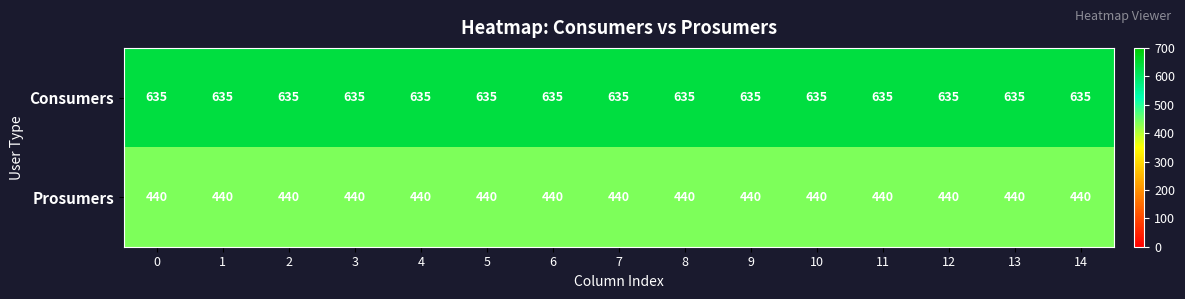

The value of Prosumers at 11 is 162. True or false?

False